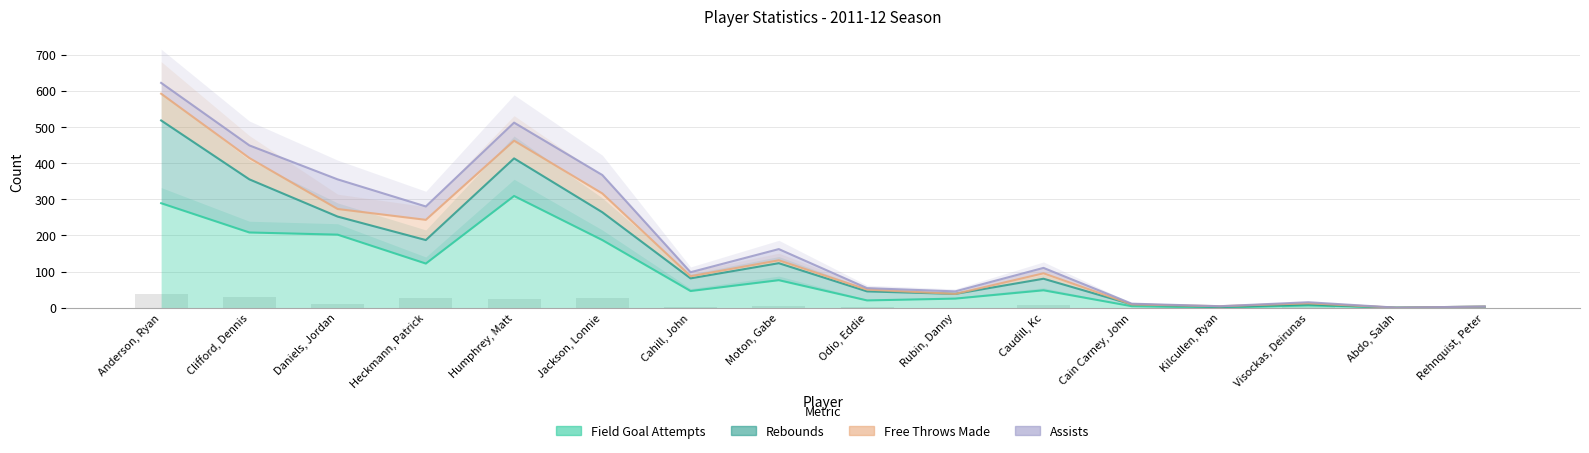

What is the label of the 7th bar from the left?

Cahill, John